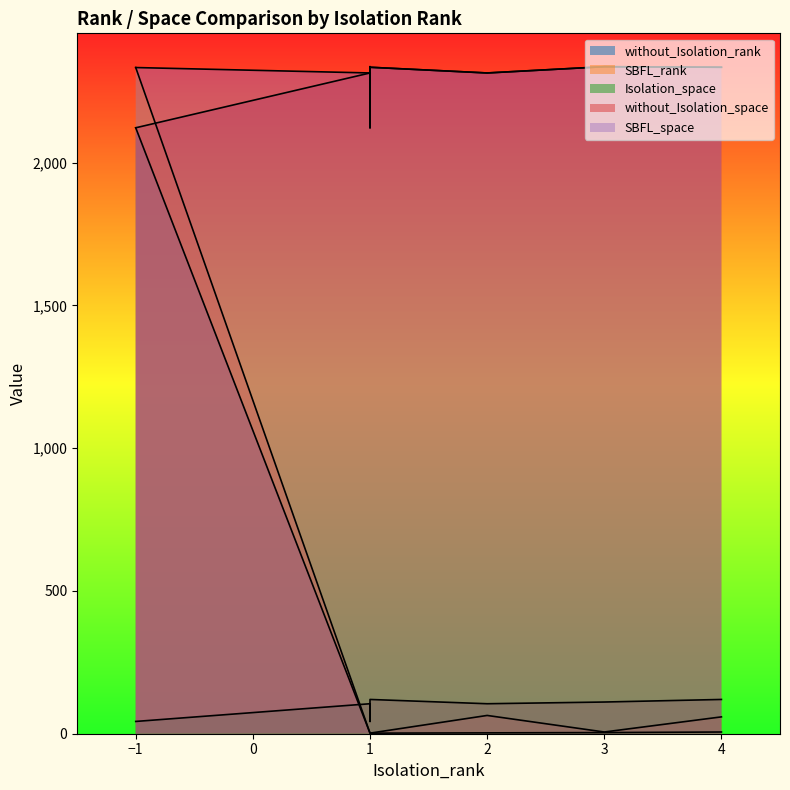

Which series has the largest total across all categories?

SBFL_space